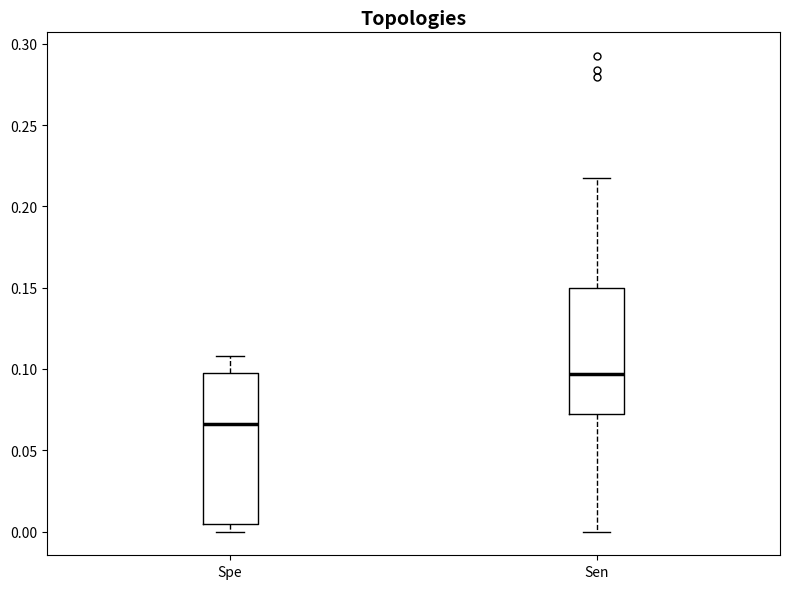

Where does the median line of the box for Sen sit on the y-axis? The values are not printed on the chart, so give them approximately, as read against the axis.

0.095